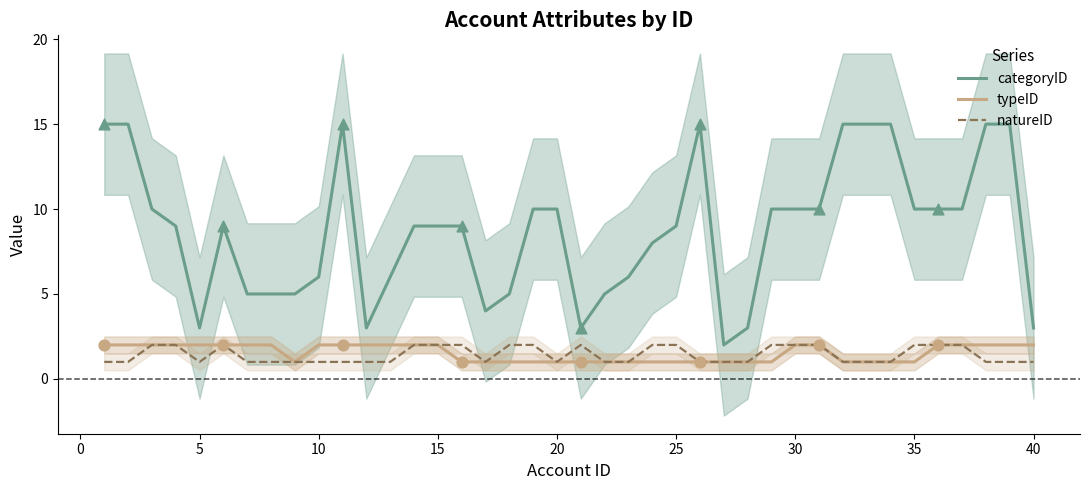

Is the value of categoryID at 30 greater than the value of typeID at 15?

Yes